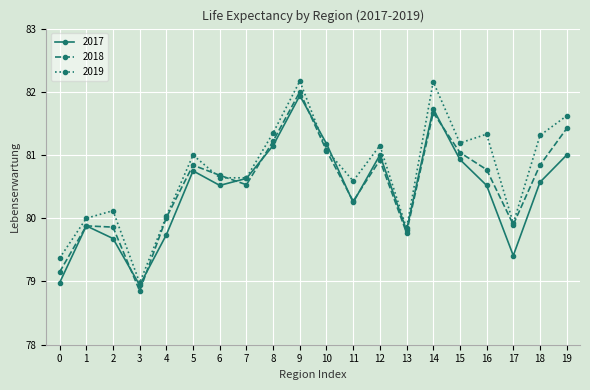

Is it true that 2017 equals 81.0 at 12?

True